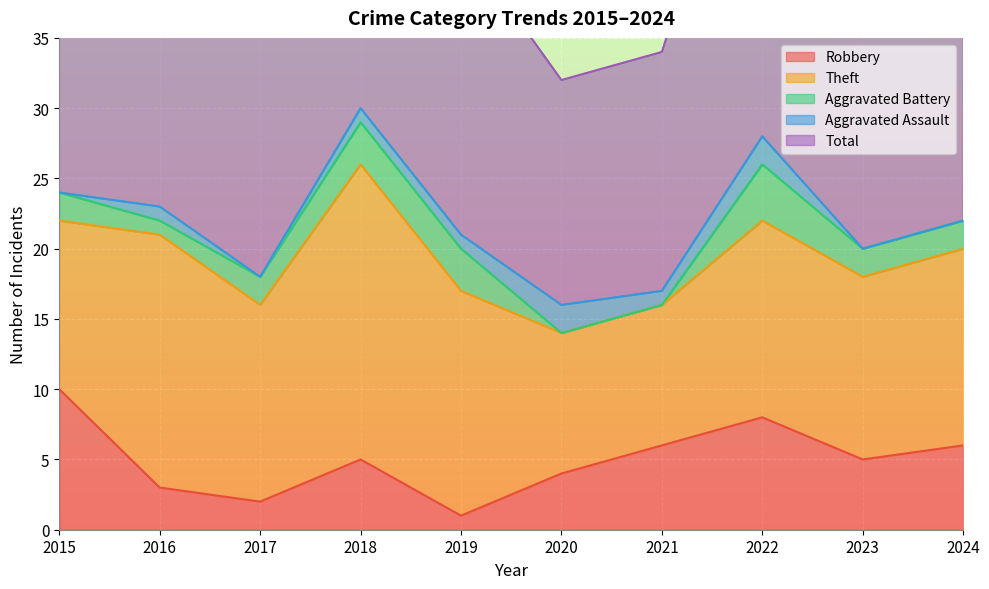

True or false: Theft and Aggravated Assault intersect in this chart.

False